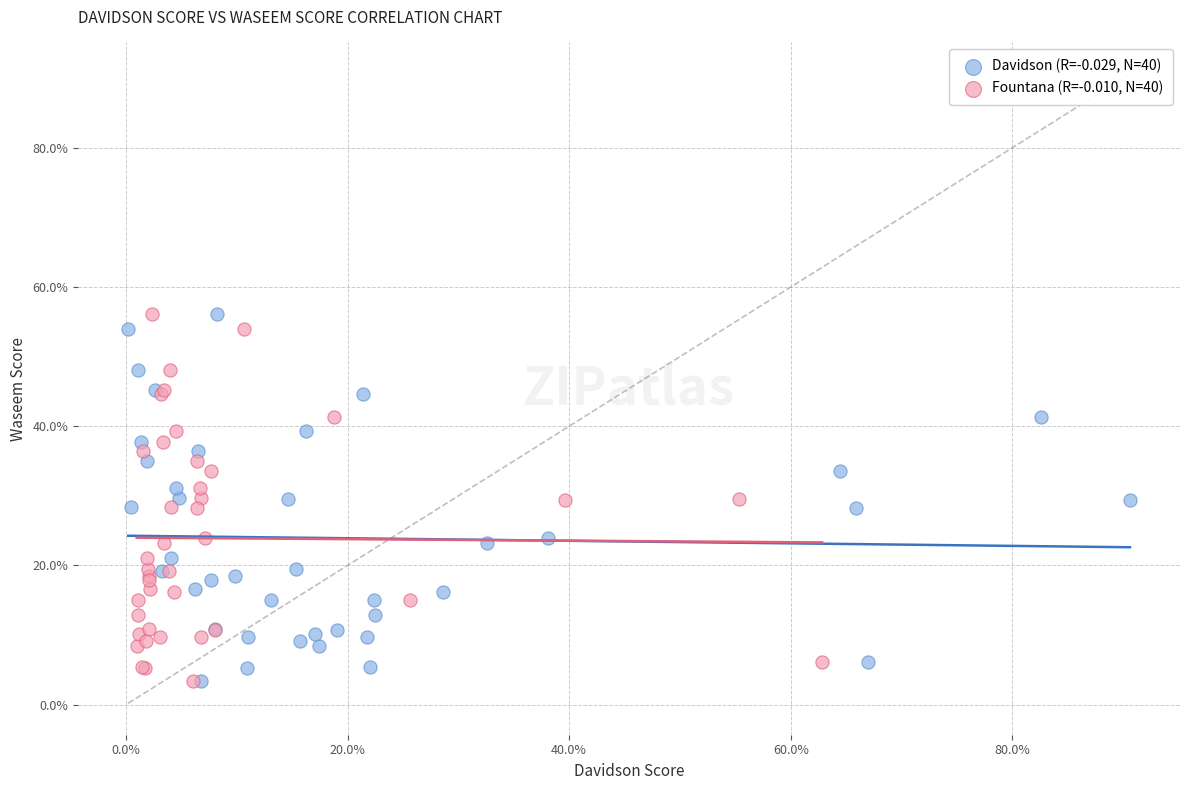

What are all the series names shown in the legend?

Davidson (R=-0.029, N=40), Fountana (R=-0.010, N=40)